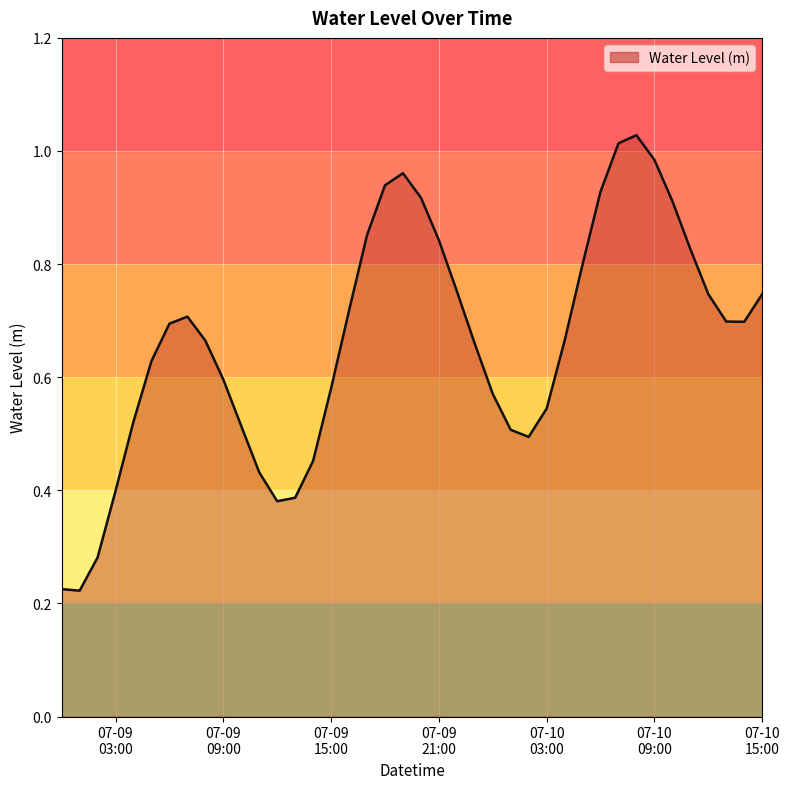

True or false: there are more than 2 points higher than both neighbors.

True